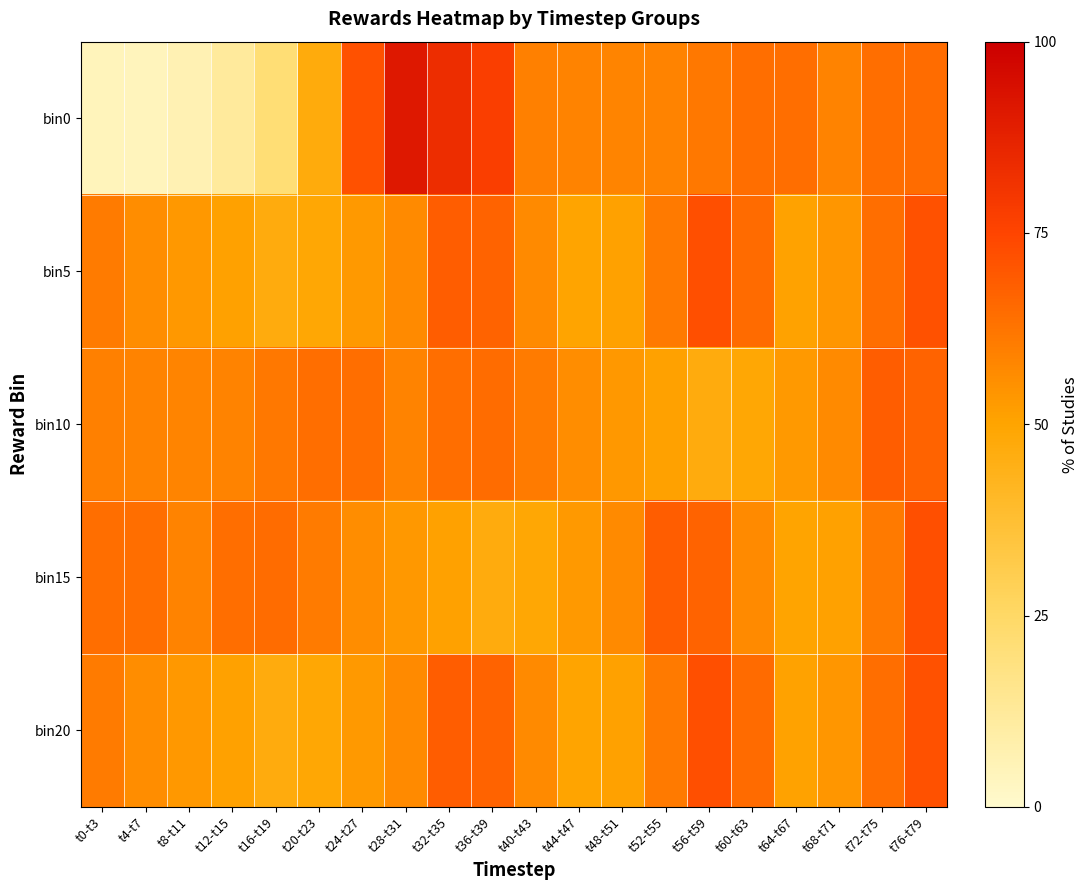

Reading left to right, extract all data points from this chart.

bin0: t0-t3=4.5	t4-t7=4.3	t8-t11=6.6	t12-t15=11.9	t16-t19=21.3	t20-t23=47.2	t24-t27=71.6	t28-t31=90.9	t32-t35=83.3	t36-t39=77.2	t40-t43=59.7	t44-t47=58.8	t48-t51=58.5	t52-t55=58.7	t56-t59=61.6	t60-t63=64.1	t64-t67=64.2	t68-t71=58.8	t72-t75=64.2	t76-t79=64.8
bin5: t0-t3=60.7	t4-t7=55.9	t8-t11=53.4	t12-t15=50.9	t16-t19=46.7	t20-t23=49.2	t24-t27=53.1	t28-t31=56.7	t32-t35=68.7	t36-t39=67.1	t40-t43=57.0	t44-t47=50.2	t48-t51=51.1	t52-t55=61.1	t56-t59=72.1	t60-t63=64.9	t64-t67=50.7	t68-t71=53.8	t72-t75=64.1	t76-t79=71.5
bin10: t0-t3=59.7	t4-t7=58.8	t8-t11=58.5	t12-t15=58.7	t16-t19=61.6	t20-t23=64.1	t24-t27=64.2	t28-t31=58.8	t32-t35=64.2	t36-t39=64.8	t40-t43=60.7	t44-t47=55.9	t48-t51=53.4	t52-t55=50.9	t56-t59=46.7	t60-t63=49.2	t64-t67=53.1	t68-t71=56.7	t72-t75=68.7	t76-t79=67.1
bin15: t0-t3=64.1	t4-t7=64.2	t8-t11=58.8	t12-t15=64.2	t16-t19=64.8	t20-t23=60.7	t24-t27=55.9	t28-t31=53.4	t32-t35=50.9	t36-t39=46.7	t40-t43=49.2	t44-t47=53.1	t48-t51=56.7	t52-t55=68.7	t56-t59=67.1	t60-t63=57.0	t64-t67=50.2	t68-t71=51.1	t72-t75=61.1	t76-t79=72.1
bin20: t0-t3=60.7	t4-t7=55.9	t8-t11=53.4	t12-t15=50.9	t16-t19=46.7	t20-t23=49.2	t24-t27=53.1	t28-t31=56.7	t32-t35=68.7	t36-t39=67.1	t40-t43=57.0	t44-t47=50.2	t48-t51=51.1	t52-t55=61.1	t56-t59=72.1	t60-t63=64.9	t64-t67=50.7	t68-t71=53.8	t72-t75=64.1	t76-t79=71.5